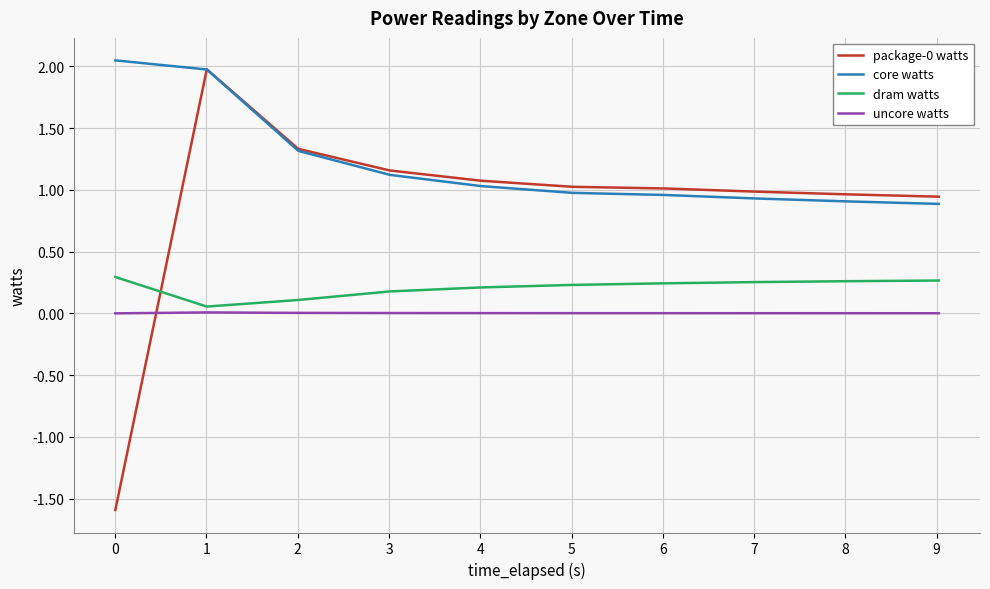

Which series has the largest total across all categories?

core watts